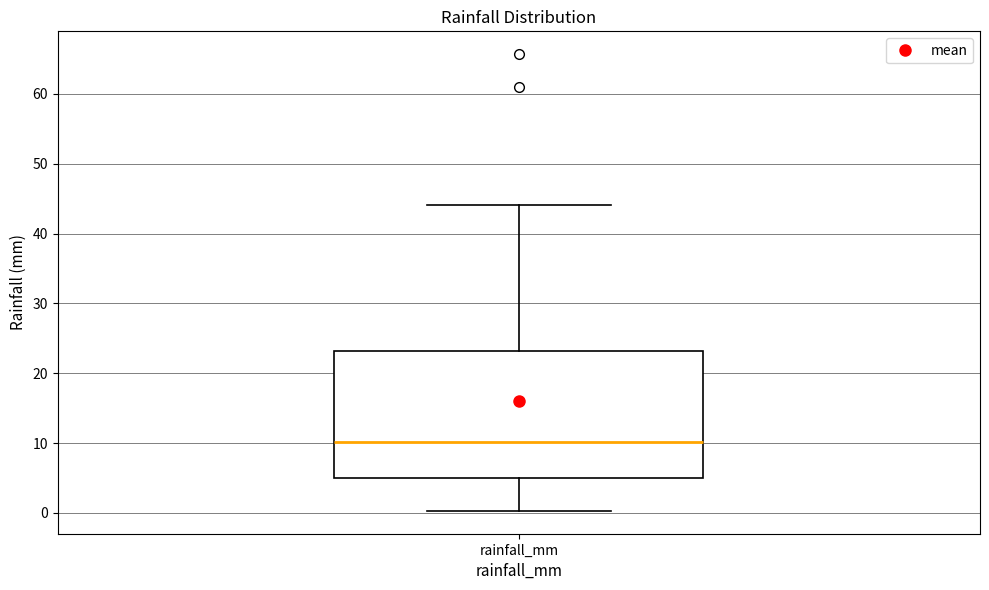

Read this box plot against the y-axis: the position of the median line, the range covered by the box, and the ends of both whiskers. The values are not printed on the chart, so give them approximately, as read against the axis.

median 10, box 5 to 23, whiskers 0 to 44